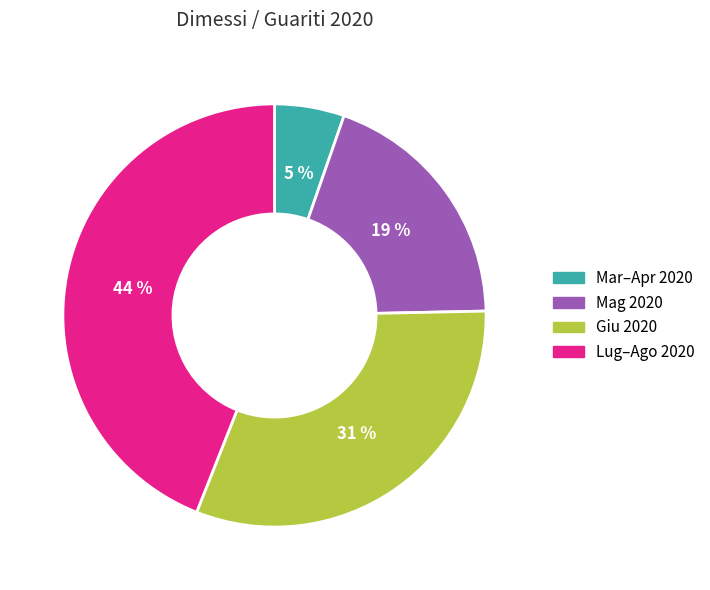

Rank the categories by value from highest to lowest.

Lug–Ago 2020, Giu 2020, Mag 2020, Mar–Apr 2020